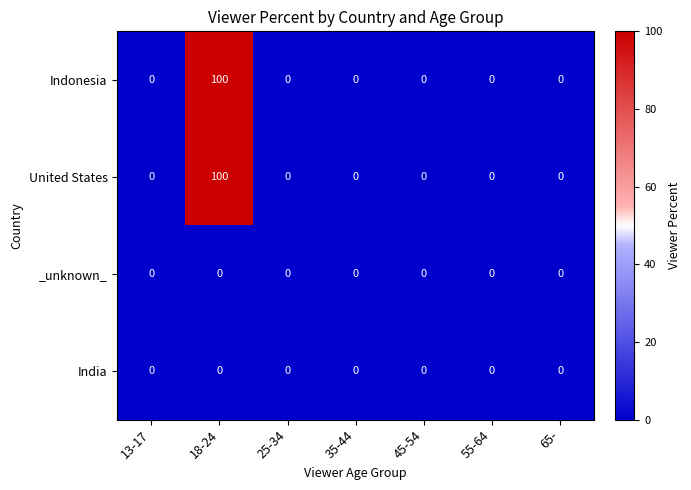

The value of United States at 13-17 is 0. True or false?

True